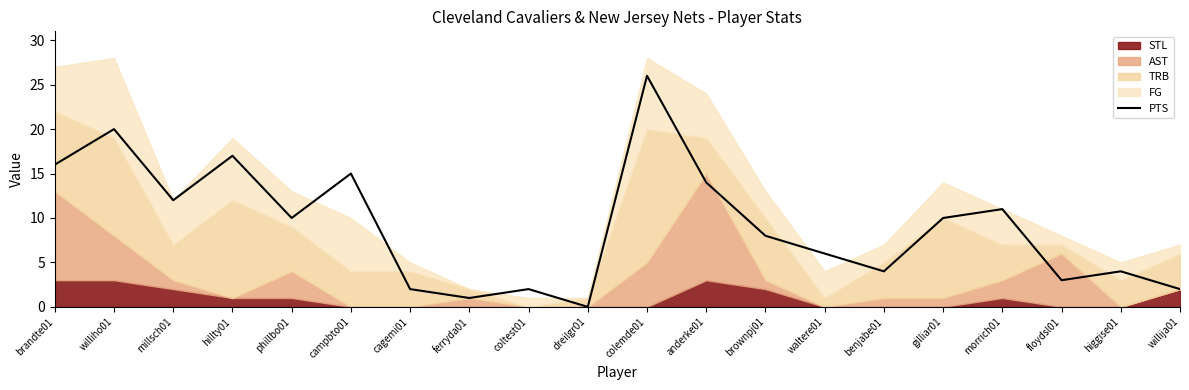

True or false: the data shows 20 at williho01.

True